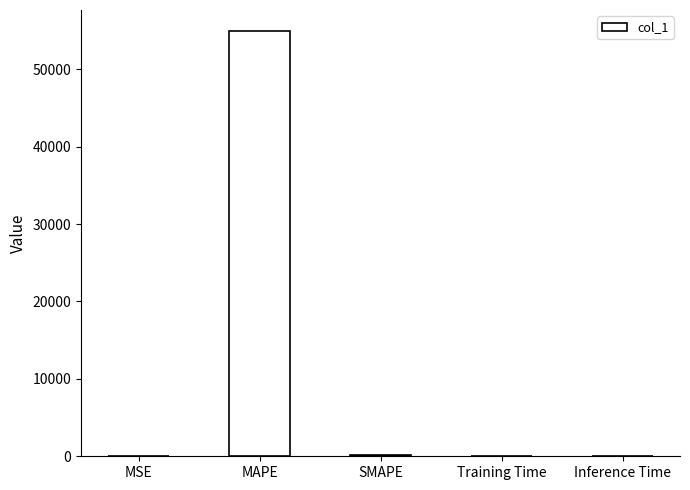

How many categories are shown in the chart?

5